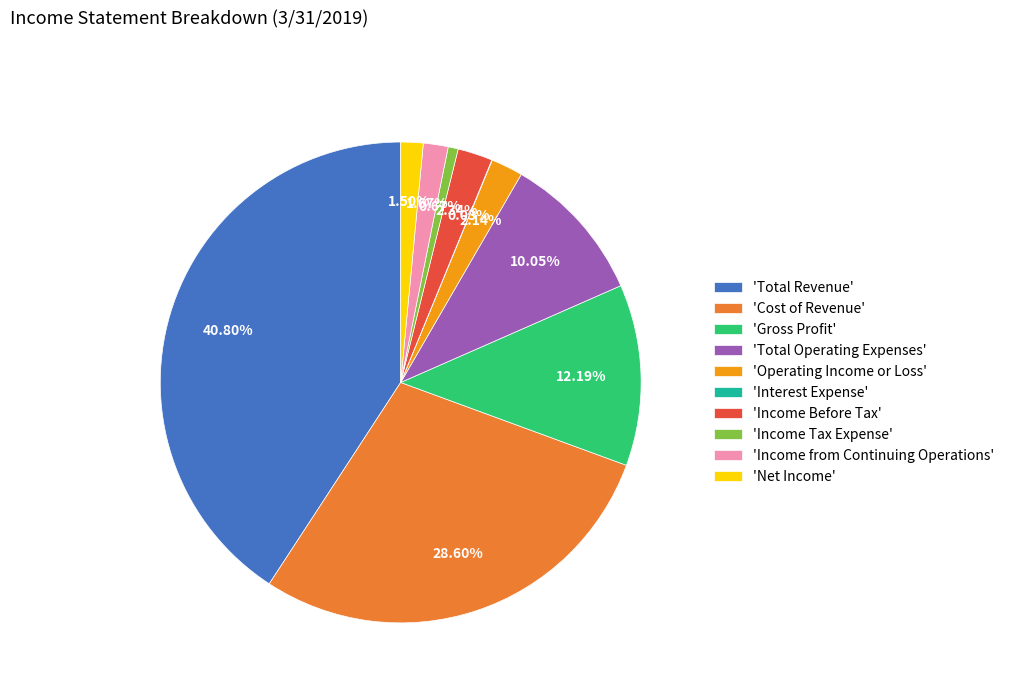

Which category has the biggest portion of the pie?

'Total Revenue'